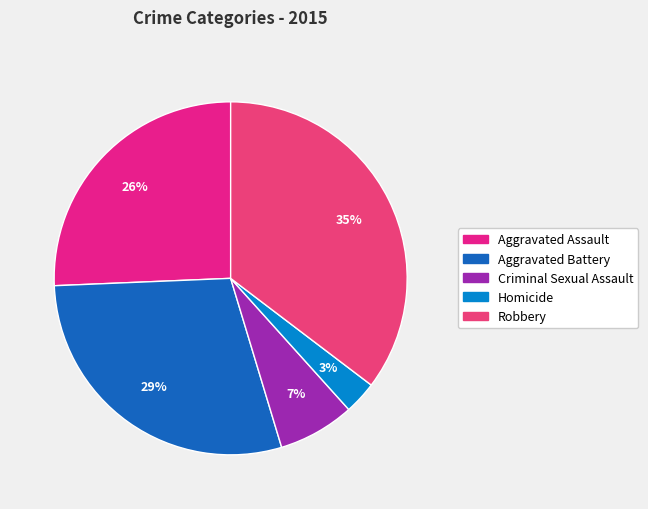

What is the smallest slice in the pie chart?

Homicide